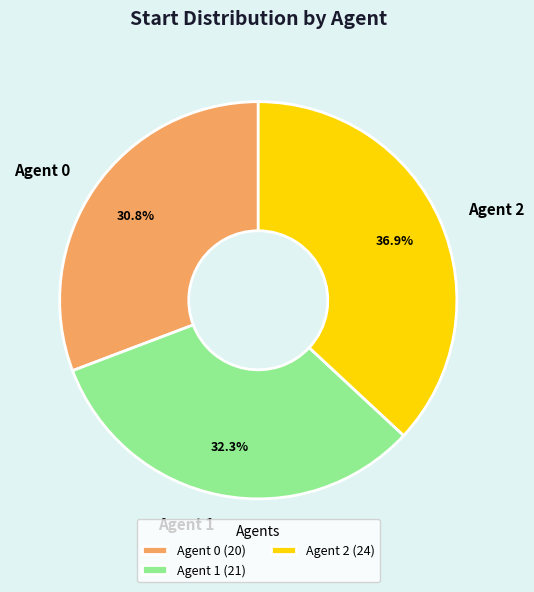

Combined, do Agent 1 (21) and Agent 0 (20) account for over 50%?

Yes